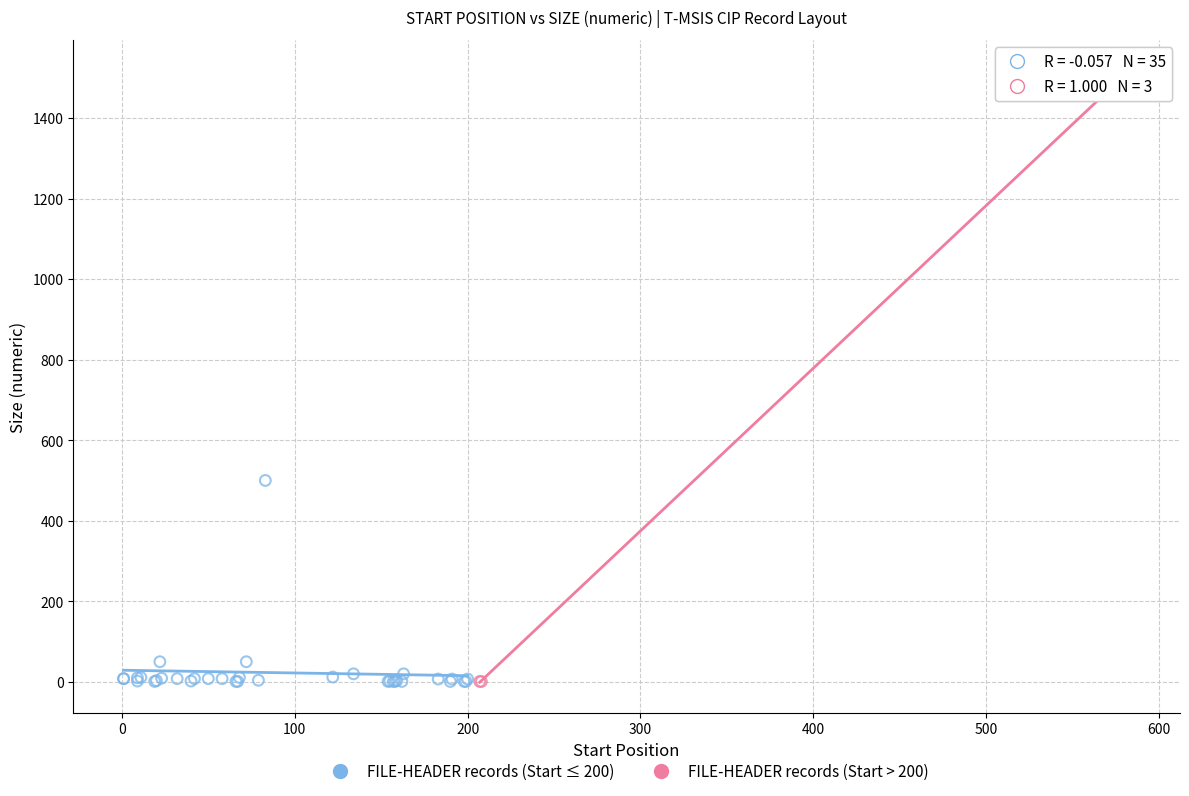

Which series has the largest Y range (max minus min)?

FILE-HEADER records (Start > 200)